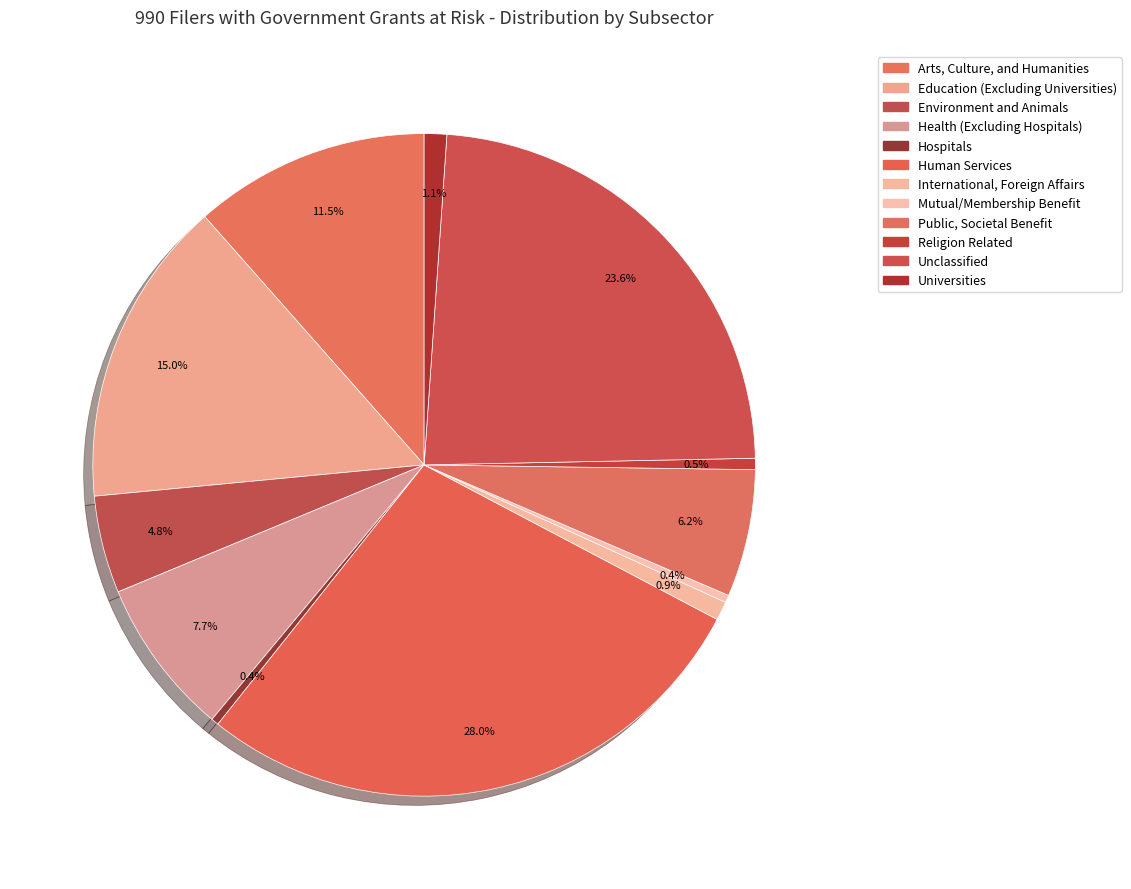

What portion of the pie excludes Environment and Animals?

95.2%